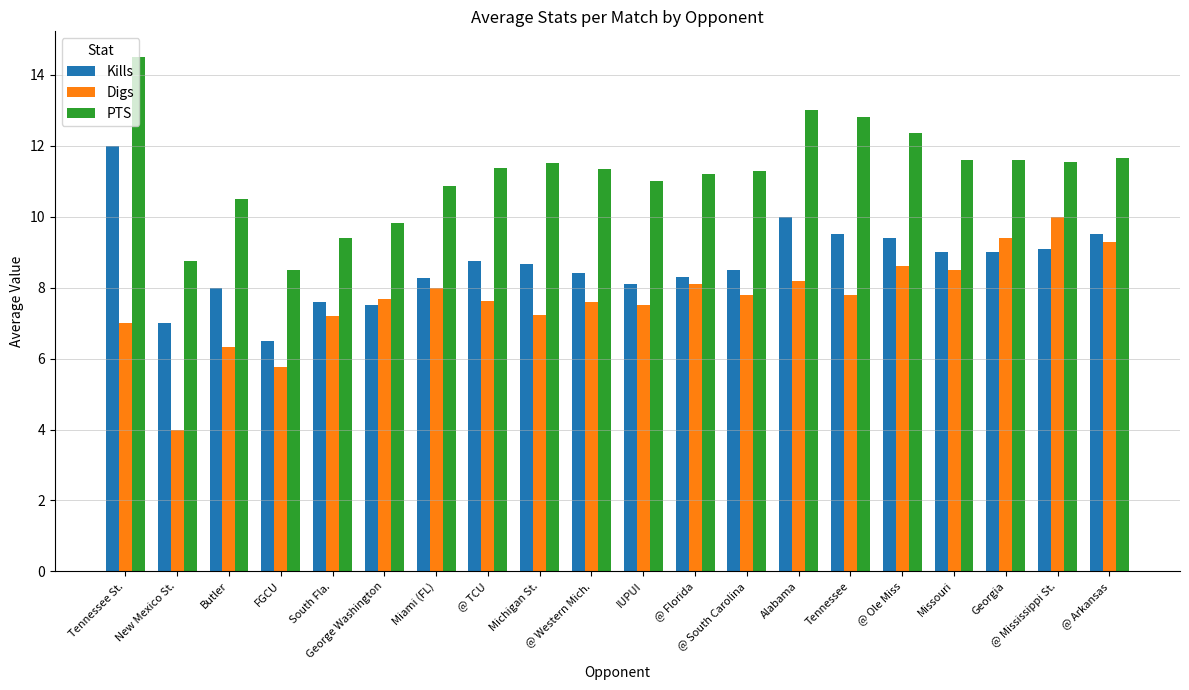

List the series in order of their overall mean, lowest first.

Digs, Kills, PTS